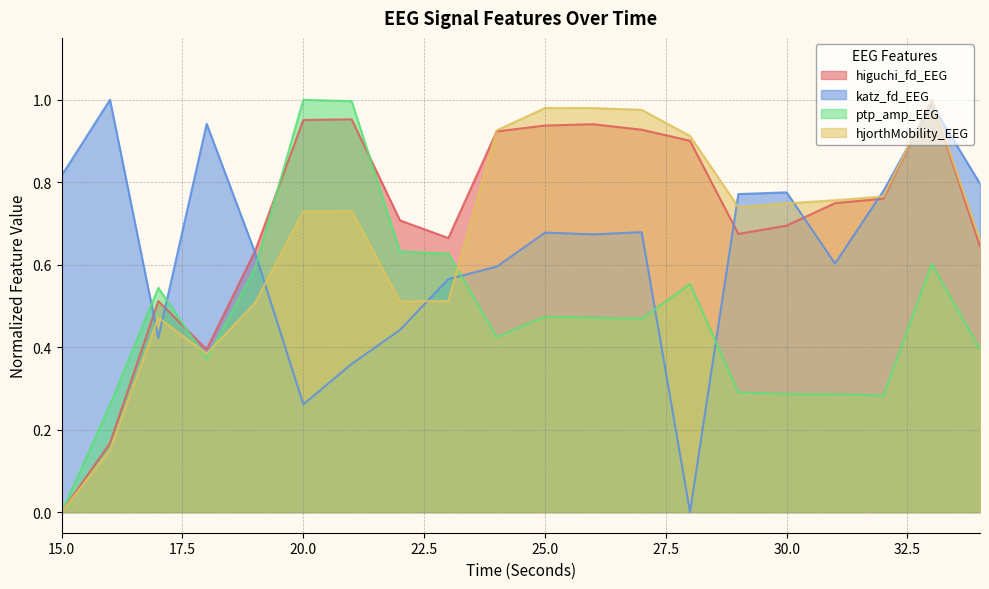

What is the average value of the ptp_amp_EEG series?

0.5